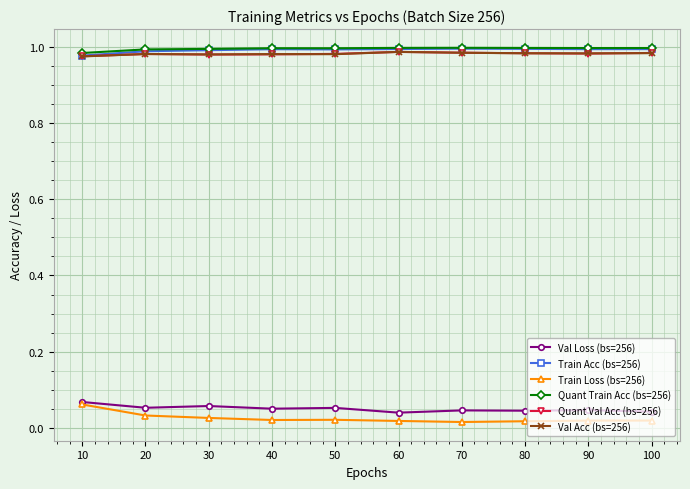

True or false: Val Loss (bs=256) has more than 0 interior local peaks.

True